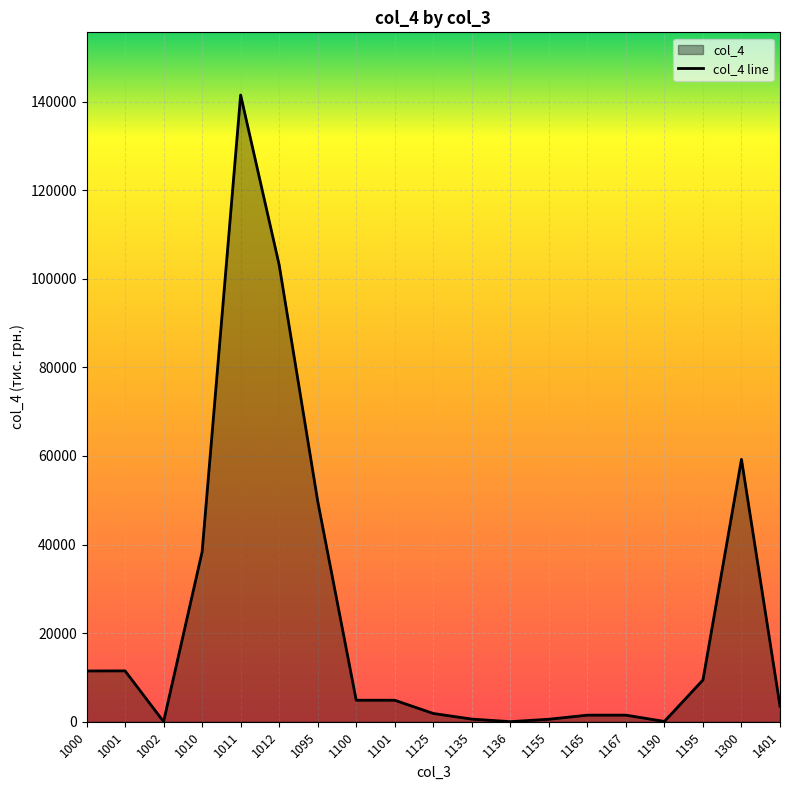

What is the value of the 17th point from the left?

9430